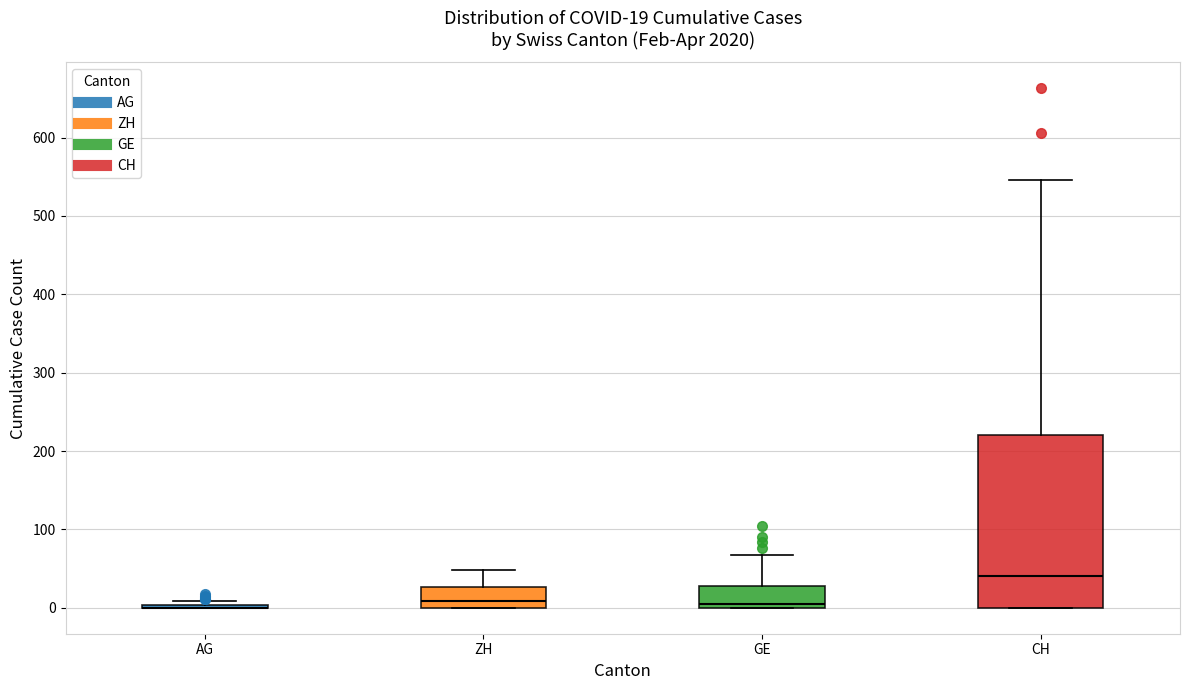

Comparing the boxes themselves (not the whiskers), which one is the tallest?

CH